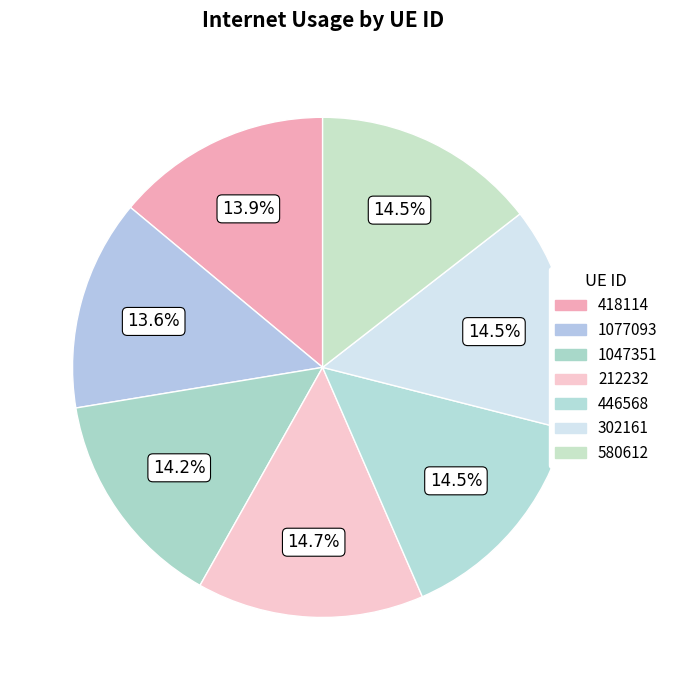

Does 418114 represent more than half of the total?

No